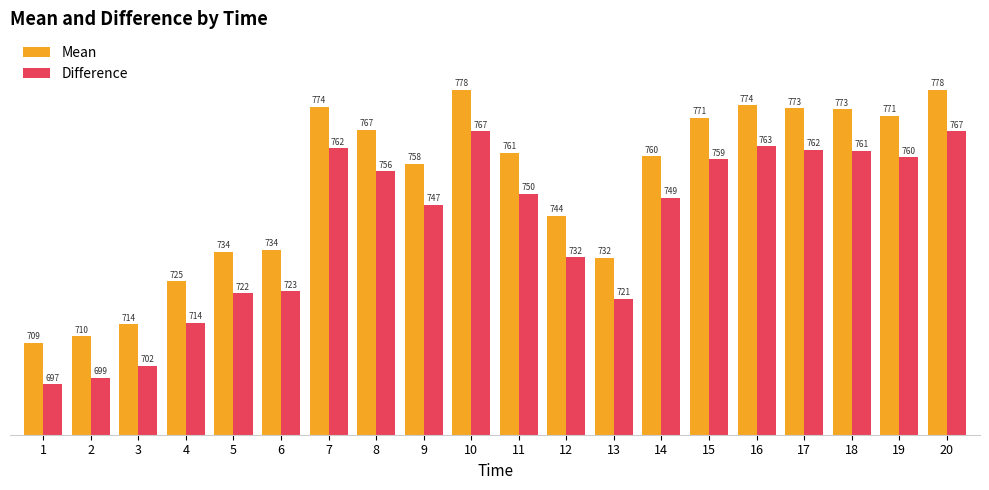

Which category has the highest value in the Mean series?

10